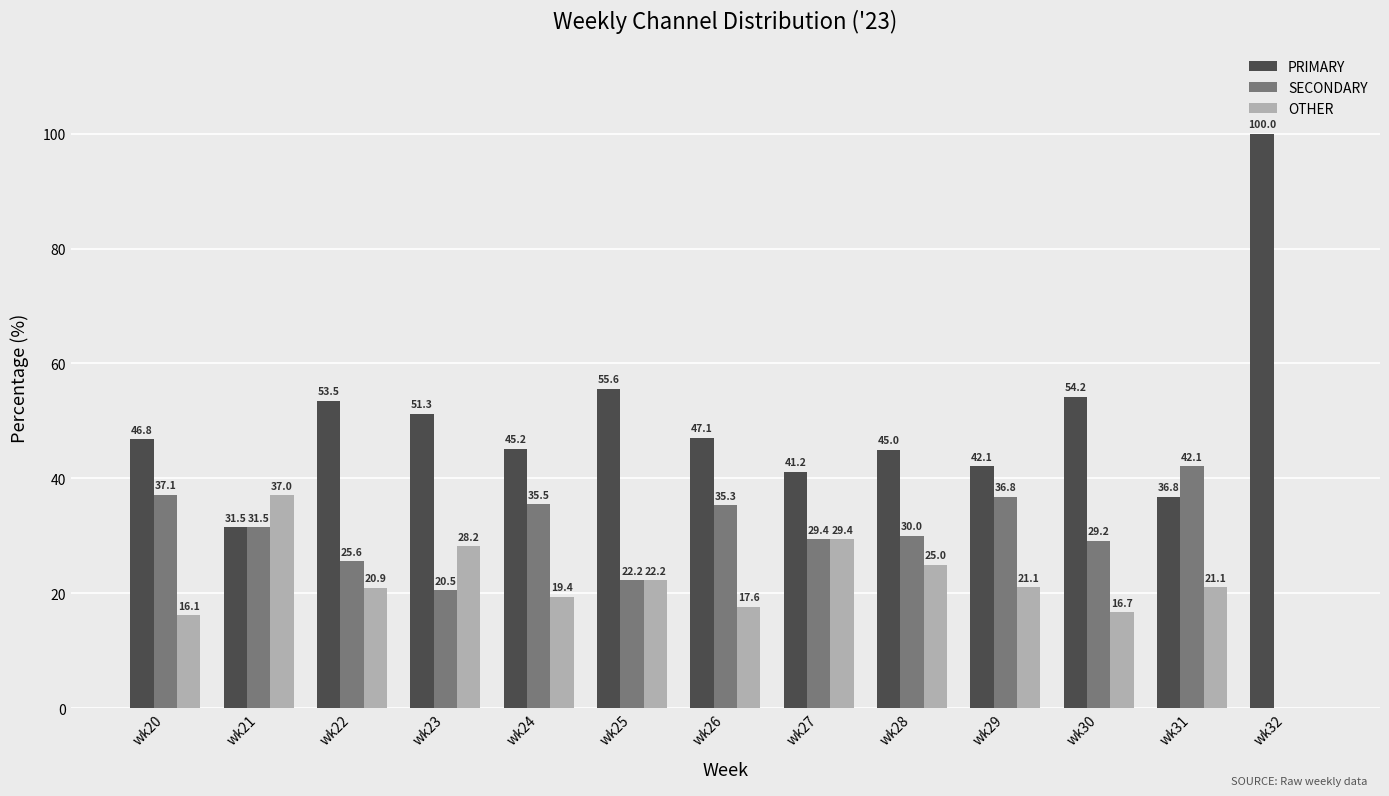

What is the sum of the PRIMARY values at wk29 and wk23?

93.4